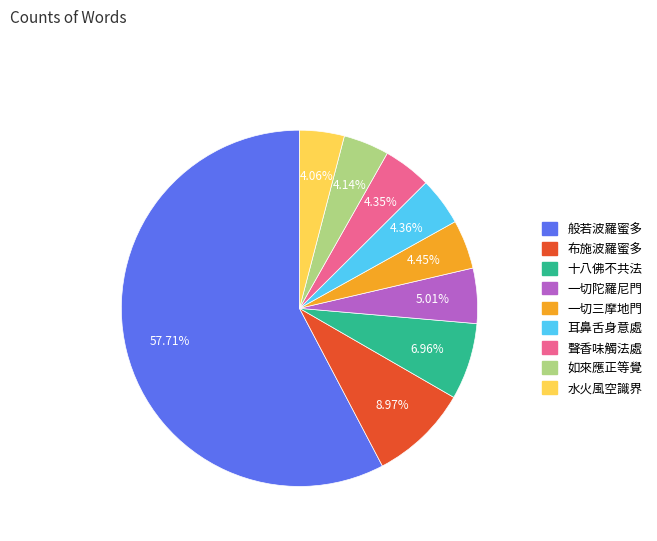

Is the sum of 一切陀羅尼門 and 一切三摩地門 greater than half?

No